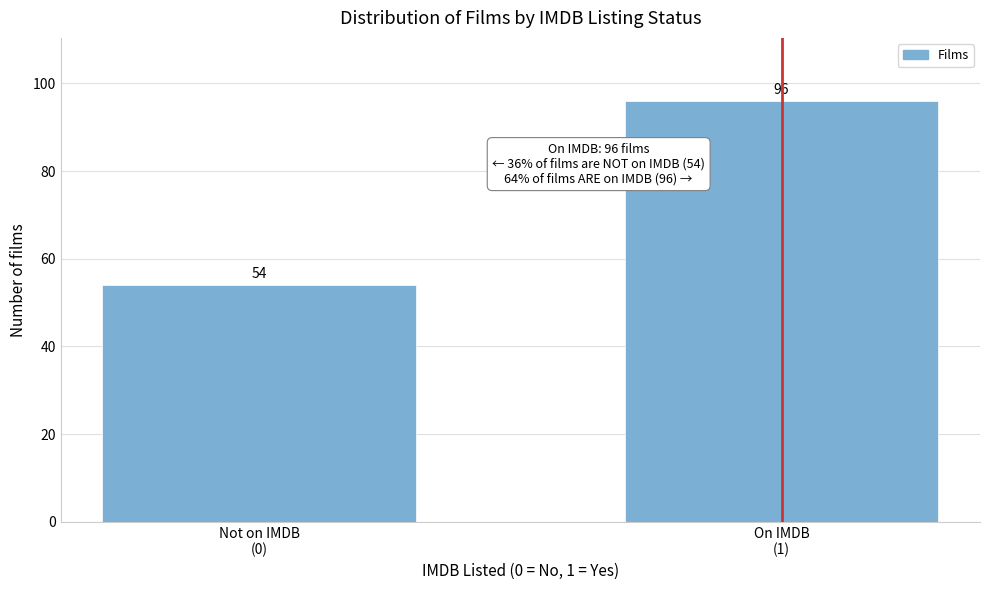

Reading right to left, transcribe all the data shown in this chart.

96	54